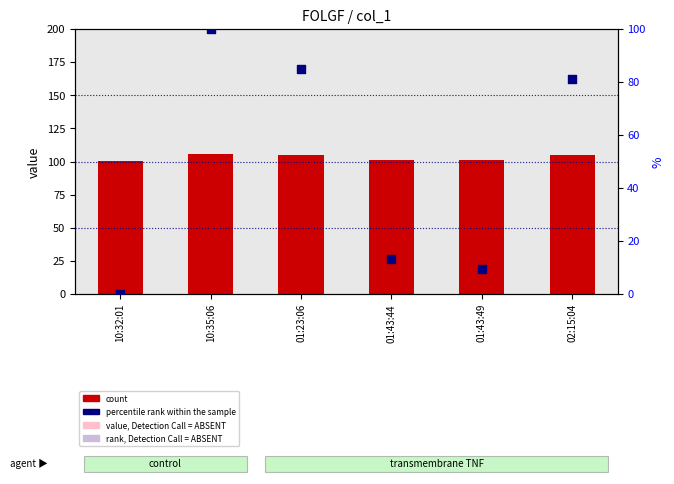

Is the value of percentile rank within the sample at 02:15:04 greater than the value of count at 01:43:44?

No